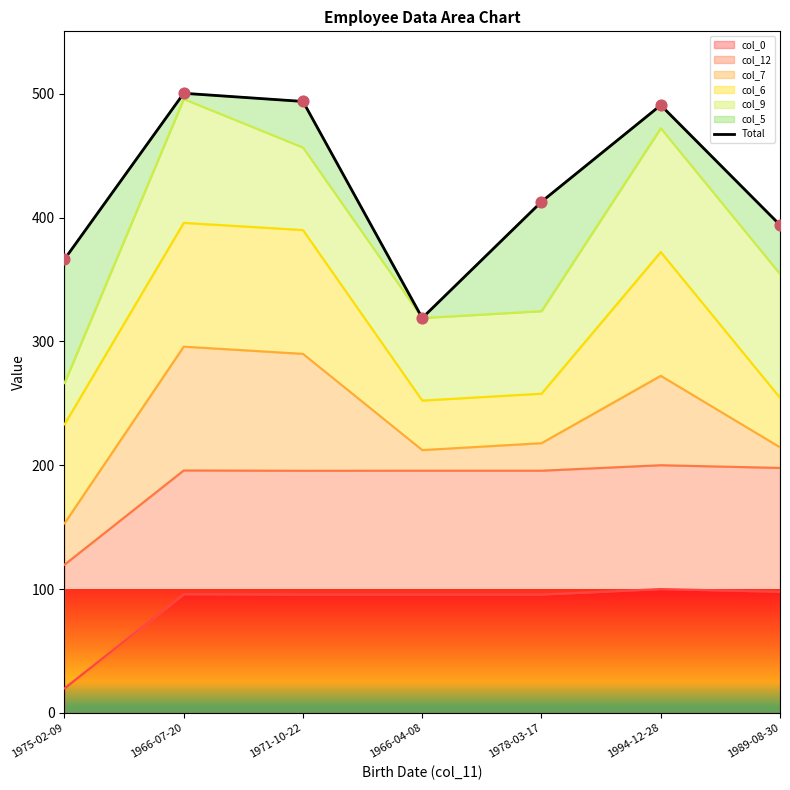

Approximately how many times larger is the value at 1994-12-28 compared to 1971-10-22?

1.0